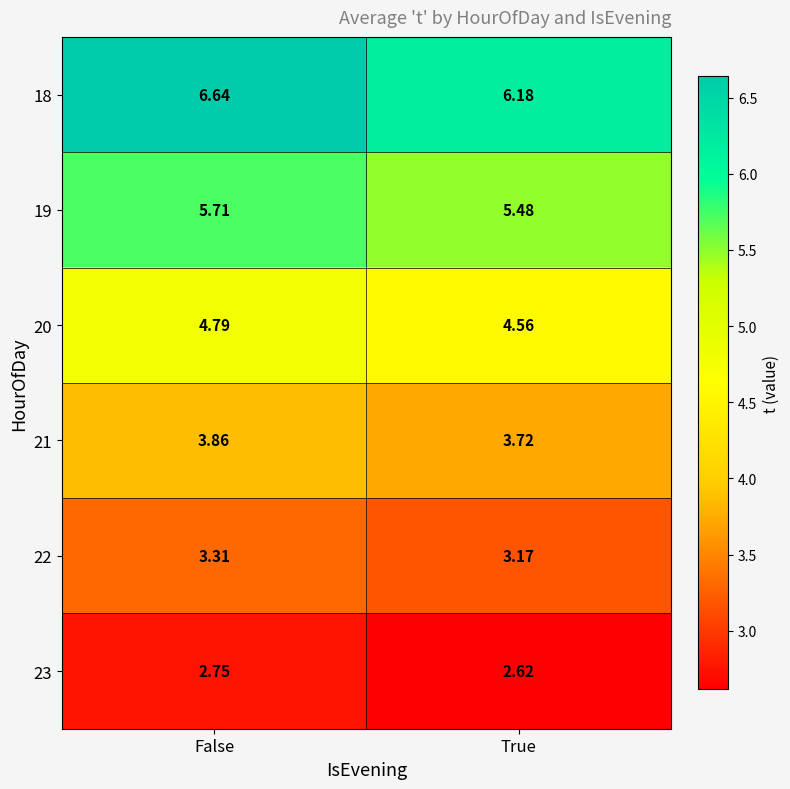

At which category is the sum across all series the highest?

False